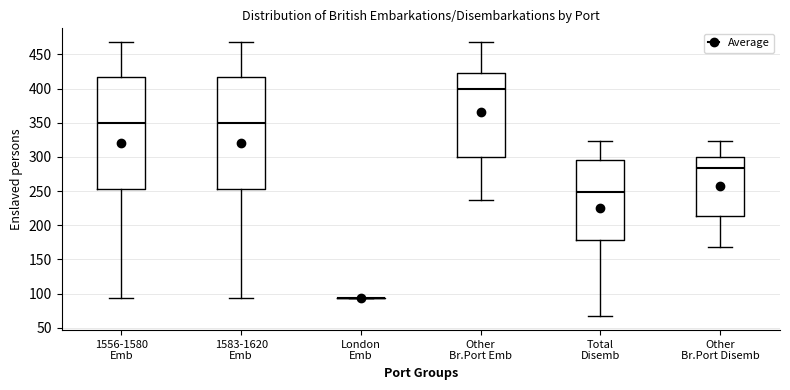

Where does the median line of the box for Total Disemb sit on the y-axis? The values are not printed on the chart, so give them approximately, as read against the axis.

250